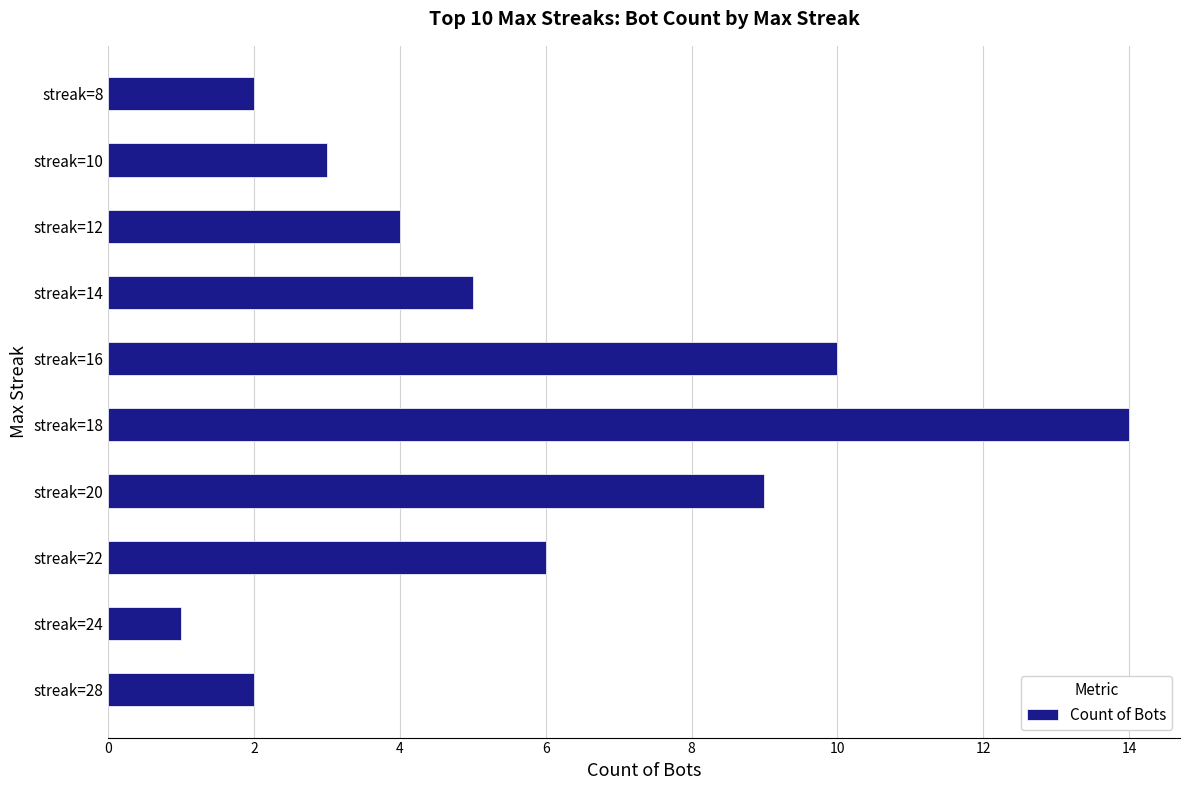

Which label corresponds to the smallest value in the chart?

streak=24